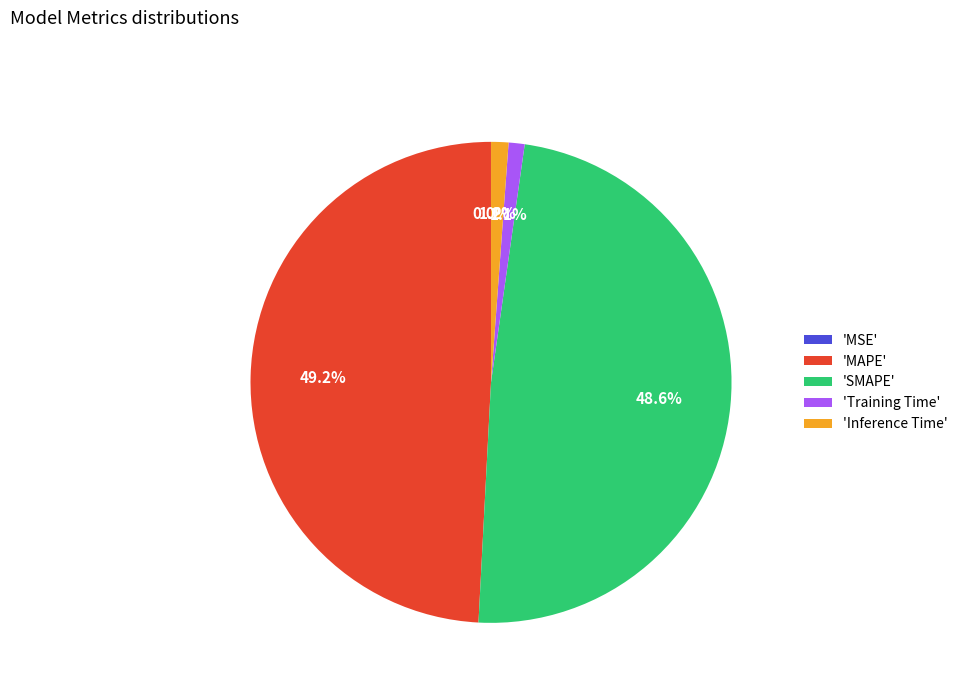

Does 'SMAPE' account for over 50% of the chart?

No